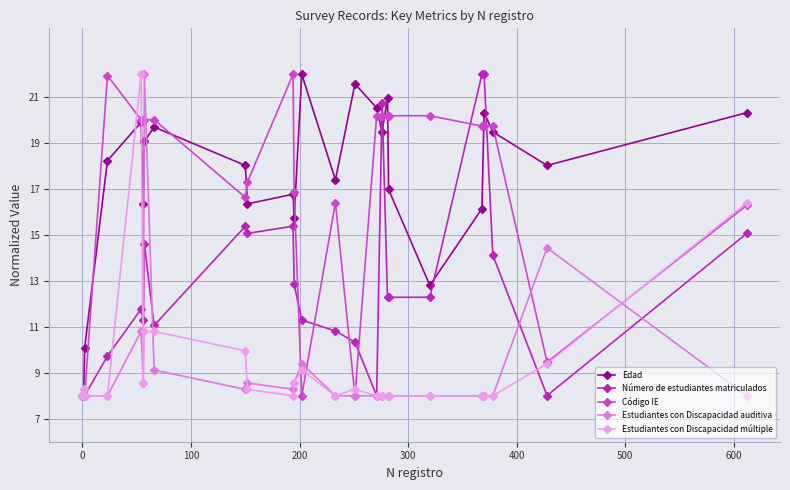

What is the value of the Estudiantes con Discapacidad múltiple point at the 2nd from the left?

8.3